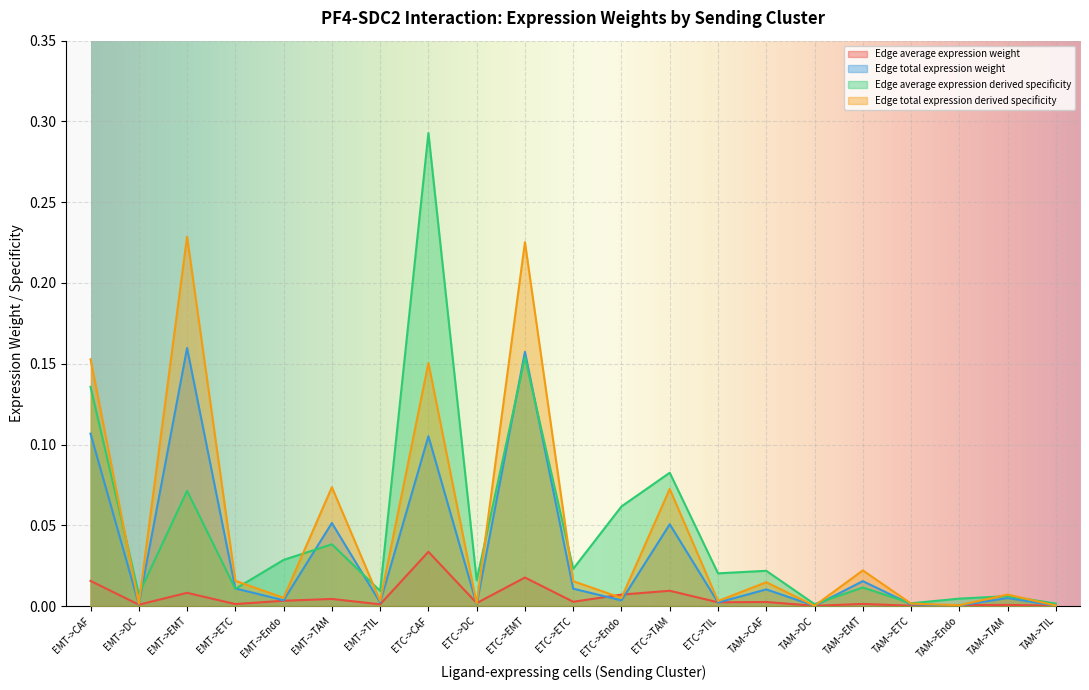

At which category does Edge total expression derived specificity reach its first local peak?

EMT->EMT